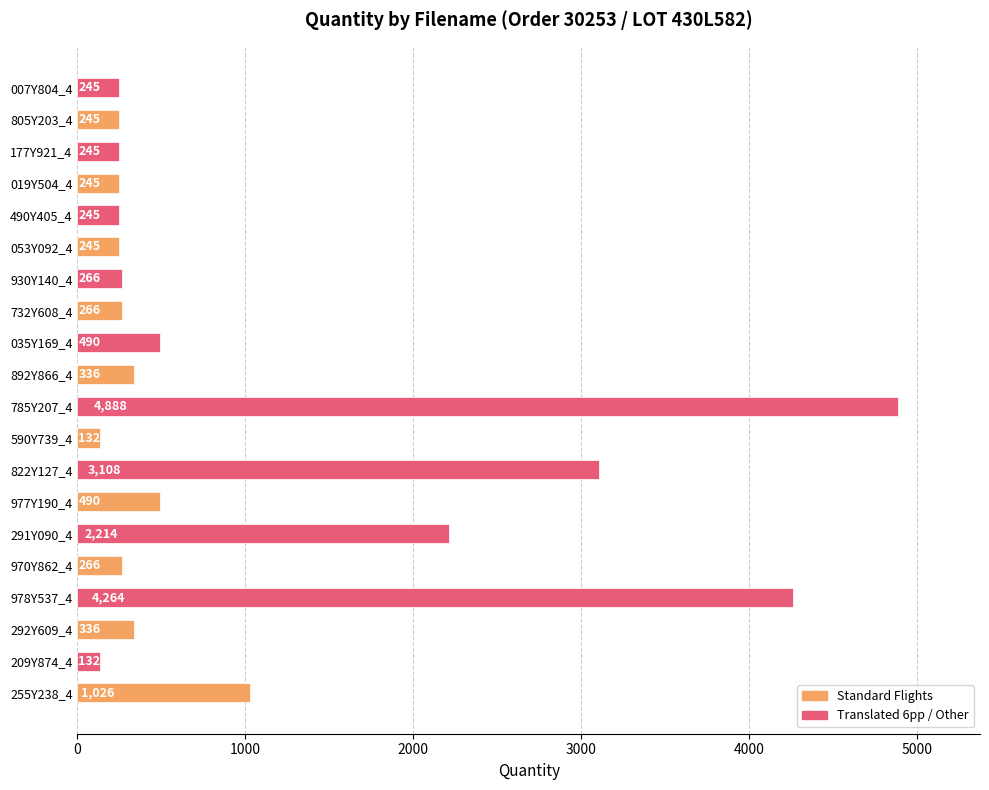

Is it true that the value at 930Y140_4 is 477?

False